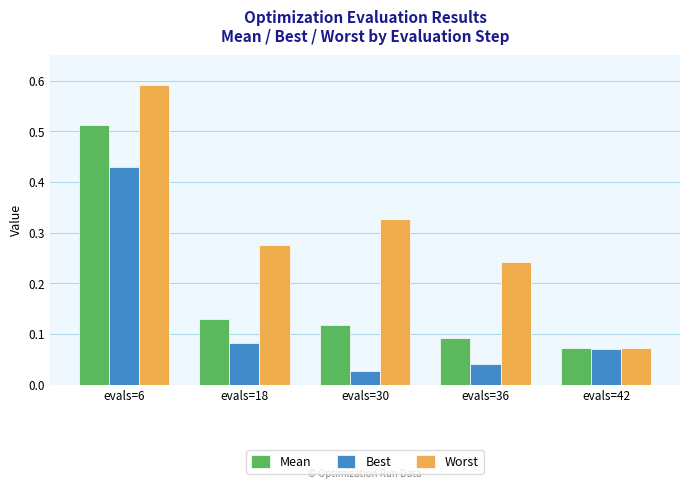

How many groups of bars are there?

5